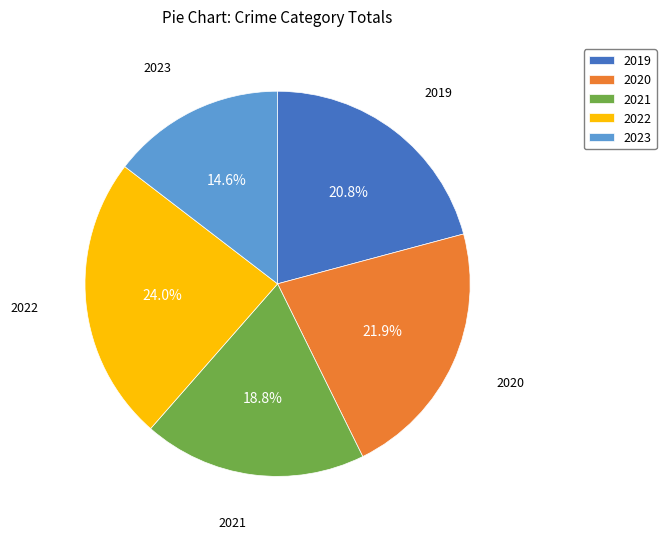

The 2020 slice represents 34% of the pie. True or false?

False